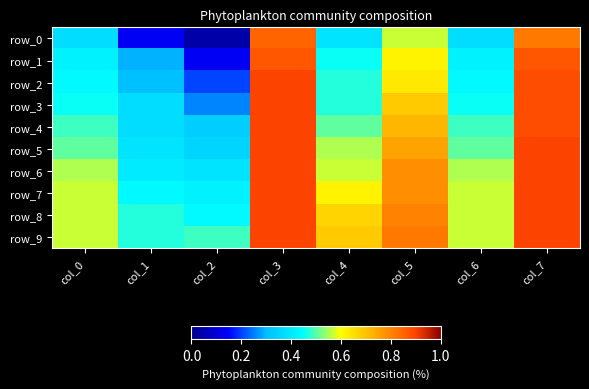

What is the total value across all series at col_4?

5.4